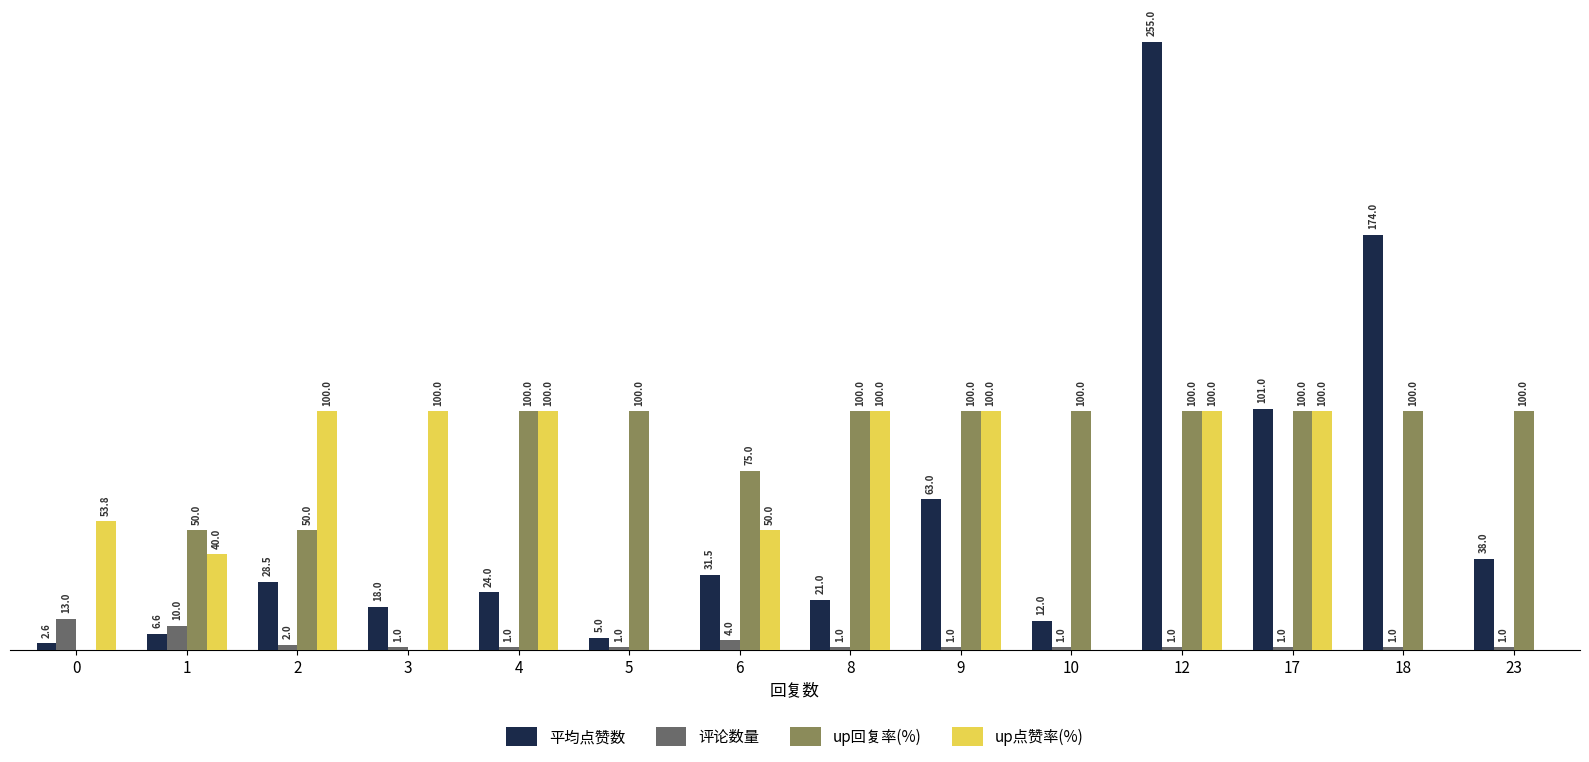

Is the value of 评论数量 at 3 greater than the value of up回复率(%) at 8?

No